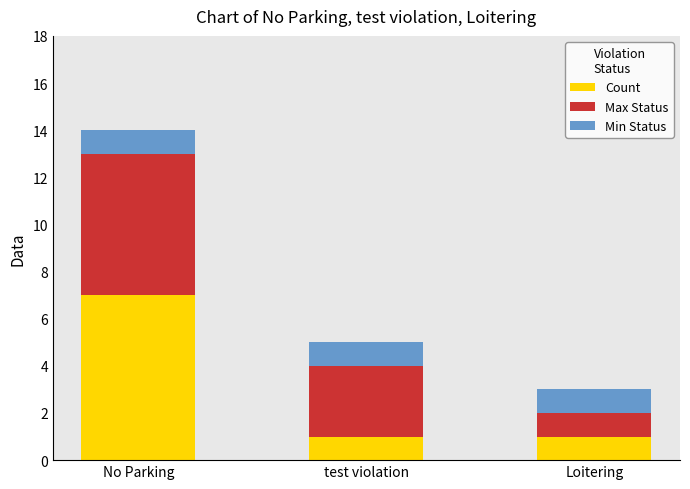

What is the total value across all series at test violation?

5